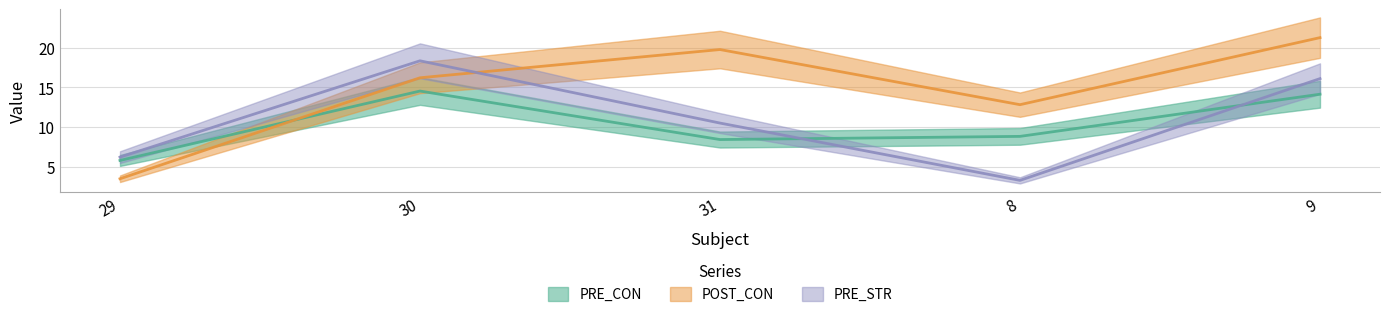

What is the label of the 2nd point from the right?

8